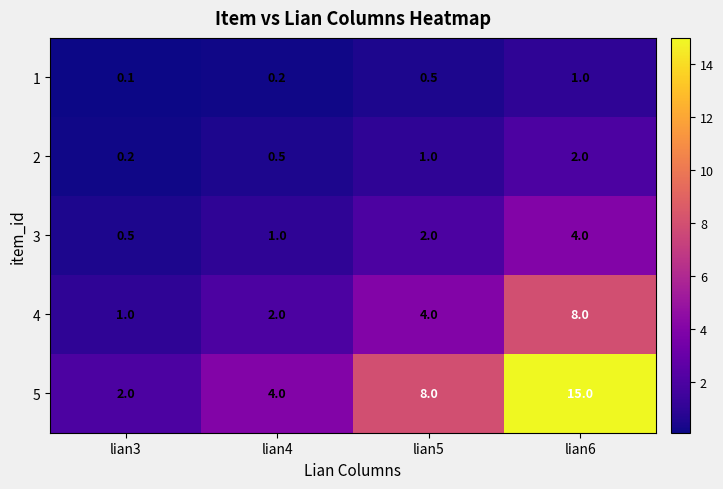

At which category is the sum across all series the highest?

lian6